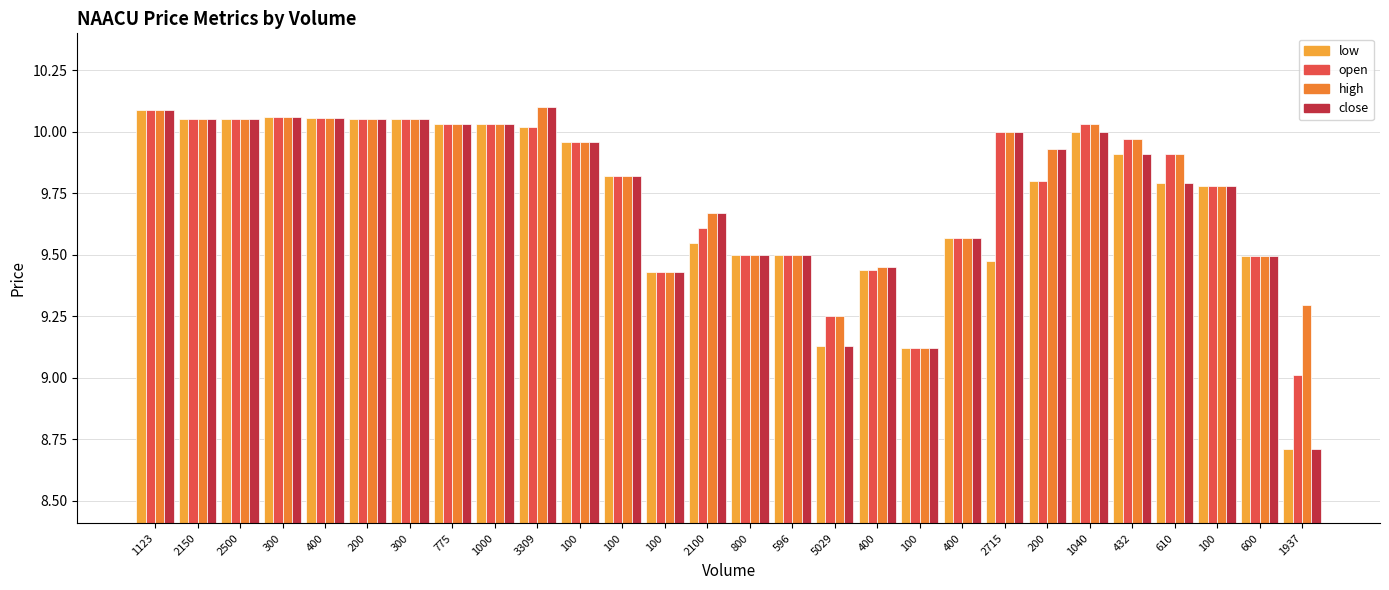

At which label does high reach its minimum?

100